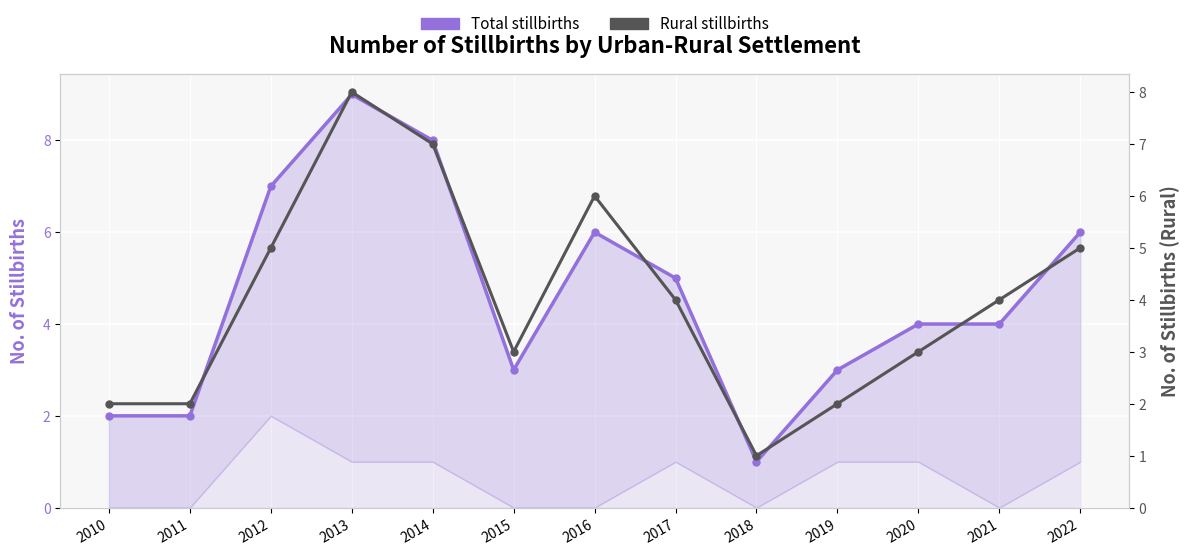

Reading left to right, extract all data points from this chart.

Total stillbirths: 2	2	7	9	8	3	6	5	1	3	4	4	6
Rural stillbirths: 2	2	5	8	7	3	6	4	1	2	3	4	5